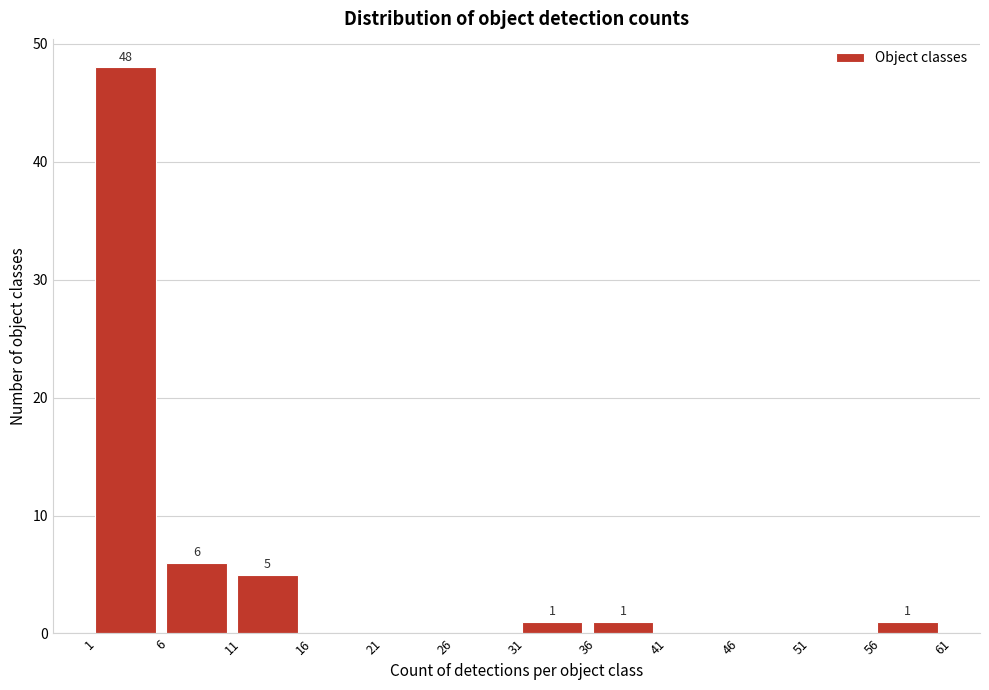

Over which range of the x-axis is the bar tallest?

1 to 6